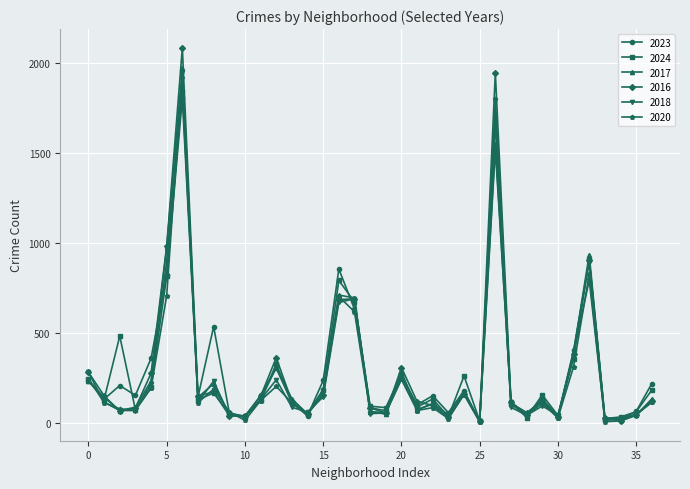

How many values in the 2016 series are below 124?

18